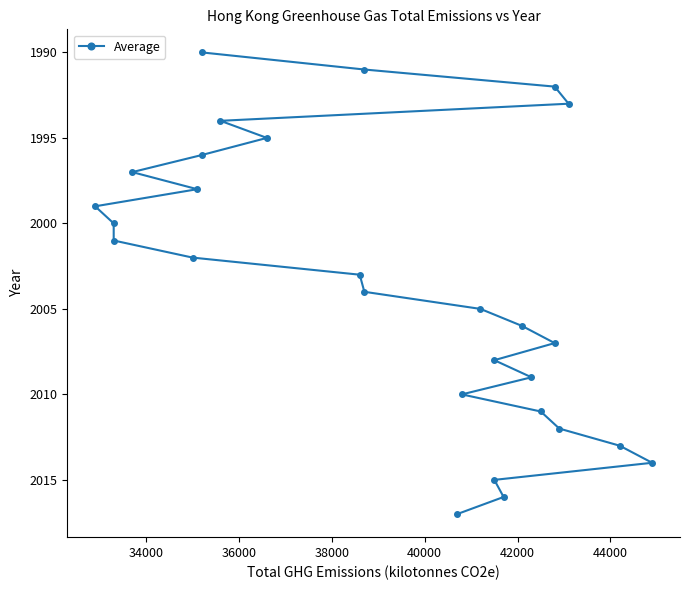

The chart shows a value of 1170 at 8. True or false?

False